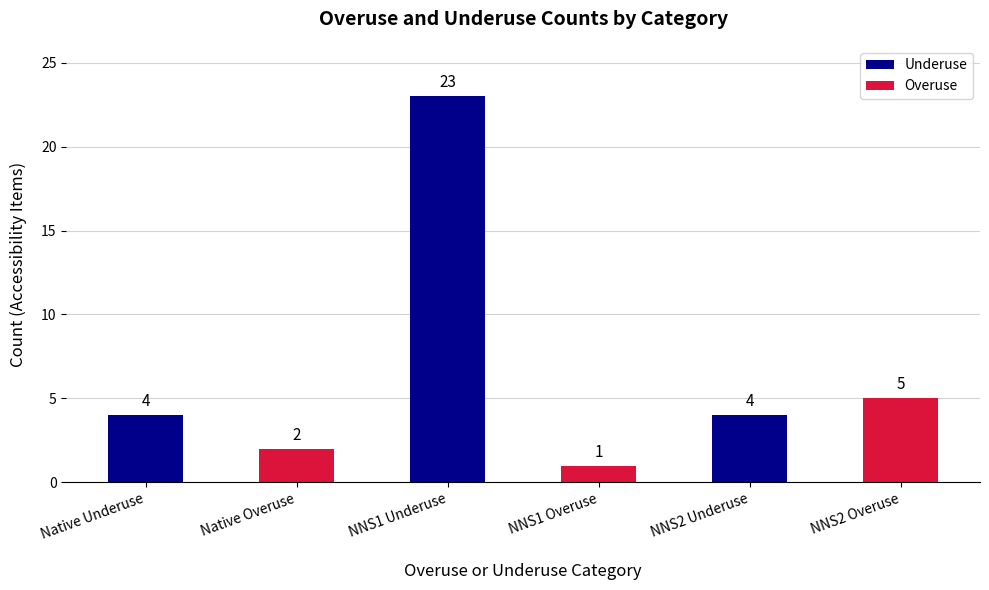

What is the difference between the second highest and second lowest values?

3